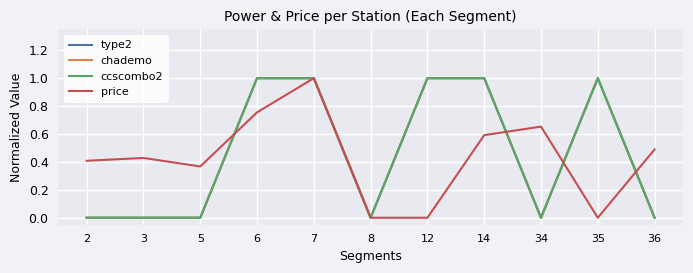

Between 14 and 5, which is larger?

14